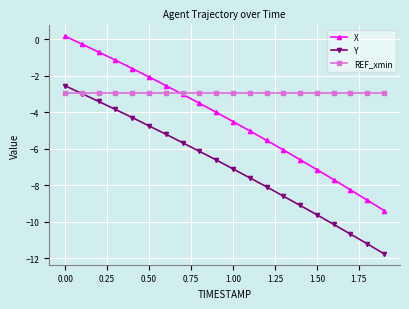

What is the minimum value for REF_xmin?

-2.9